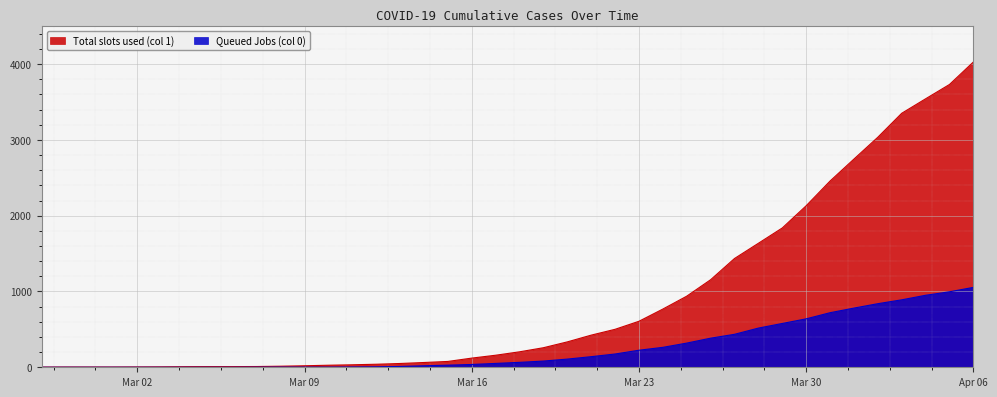

At which label does Total slots used (col 1) reach its minimum?

2020-02-27